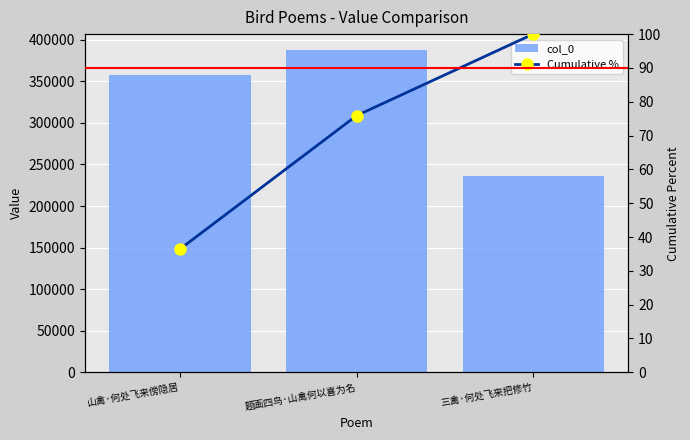

At which label does col_0 first exceed 358157?

题画四鸟·山禽何以喜为名